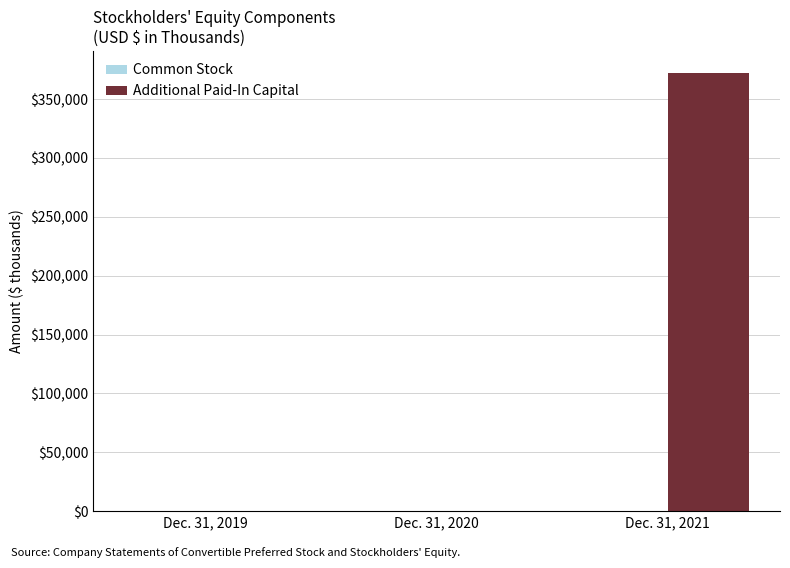

What value does the Additional Paid-In Capital series have at Dec. 31, 2020?

393